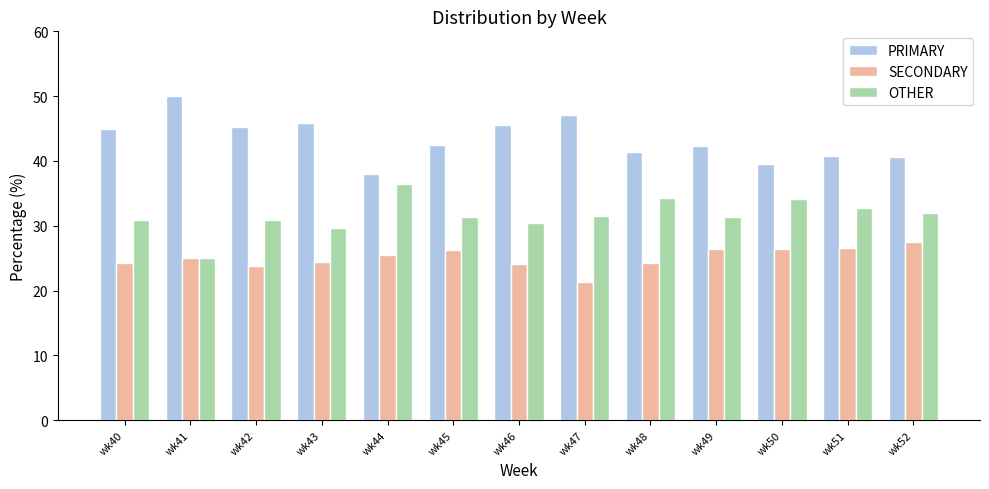

The SECONDARY series shows 39.1 at wk50. True or false?

False